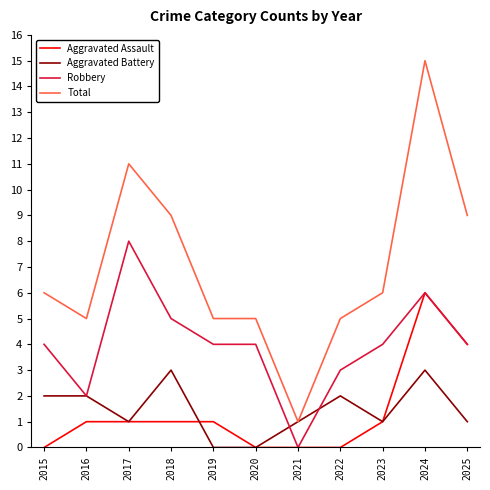

Is the value of Aggravated Battery at 2018 greater than the value of Total at 2015?

No